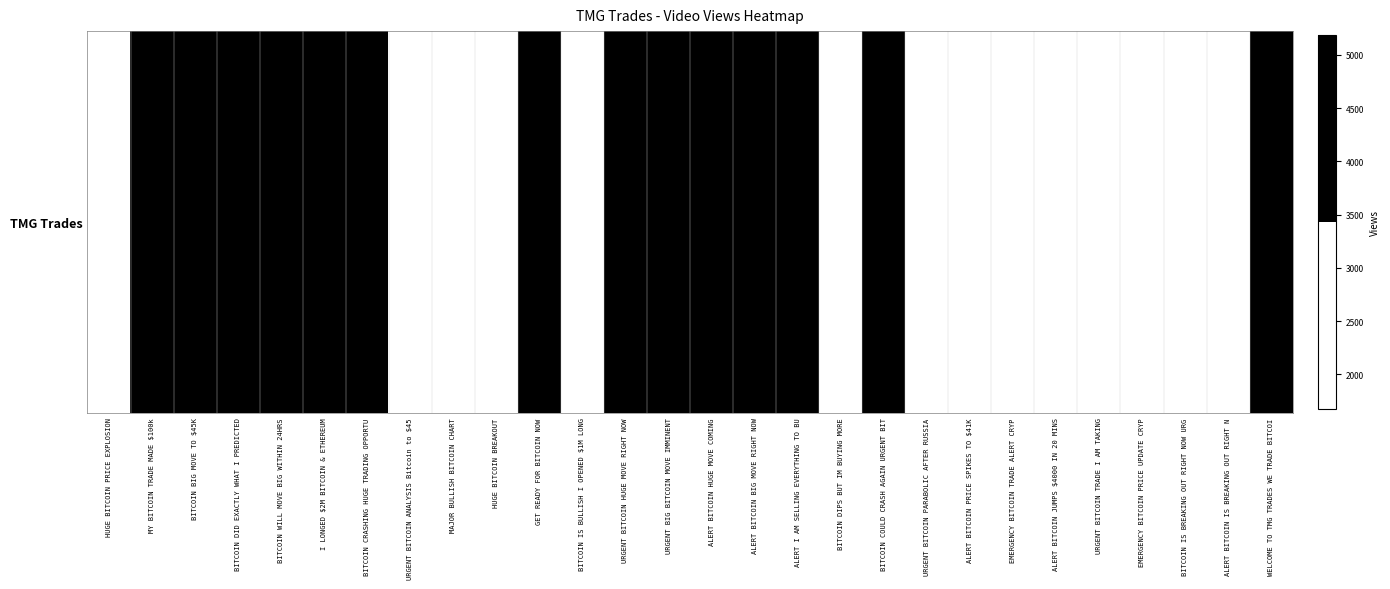

How many positive values are there?

14